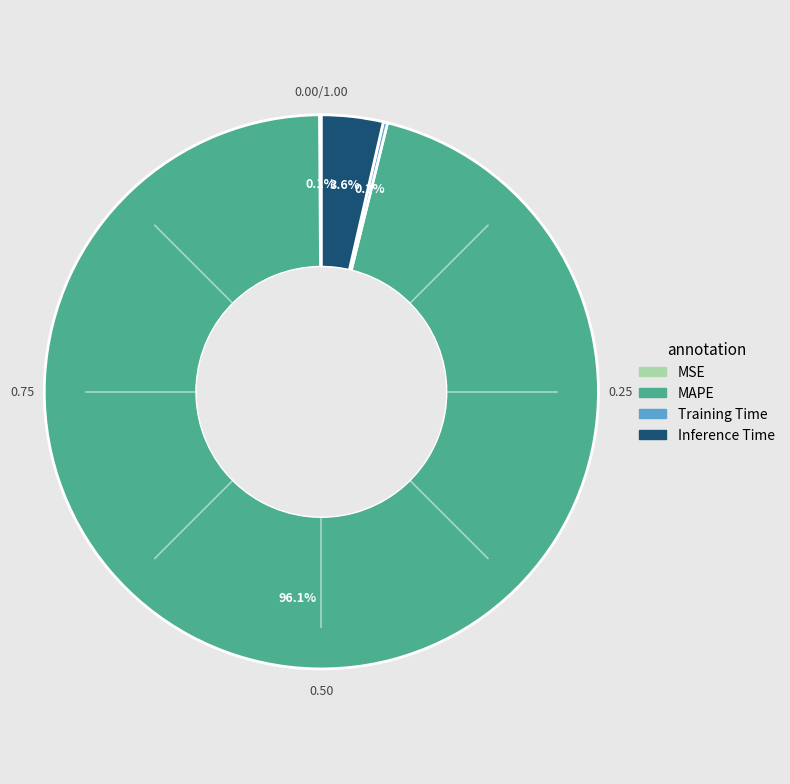

Which category has the biggest portion of the pie?

MAPE